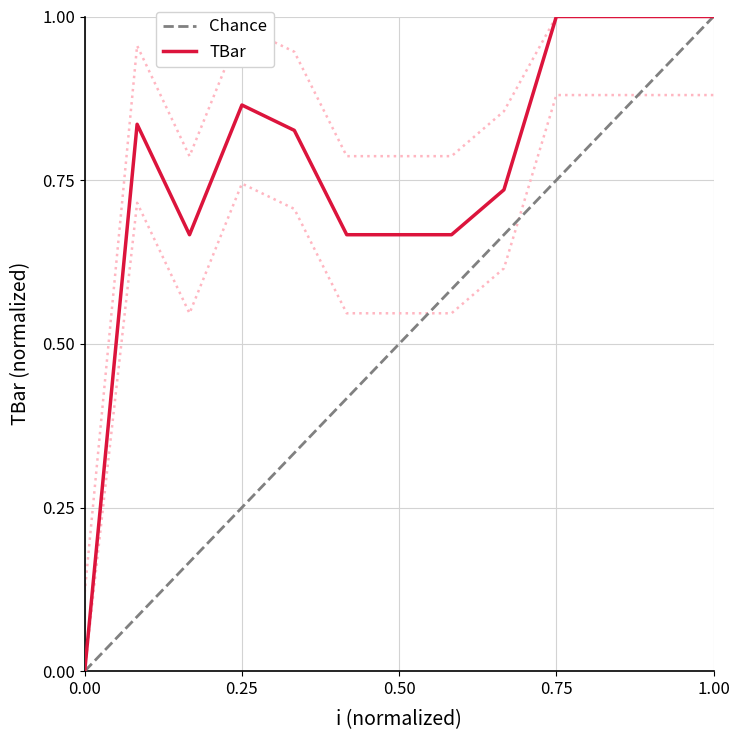

The TBar series shows 1.0 at 1.00. True or false?

True